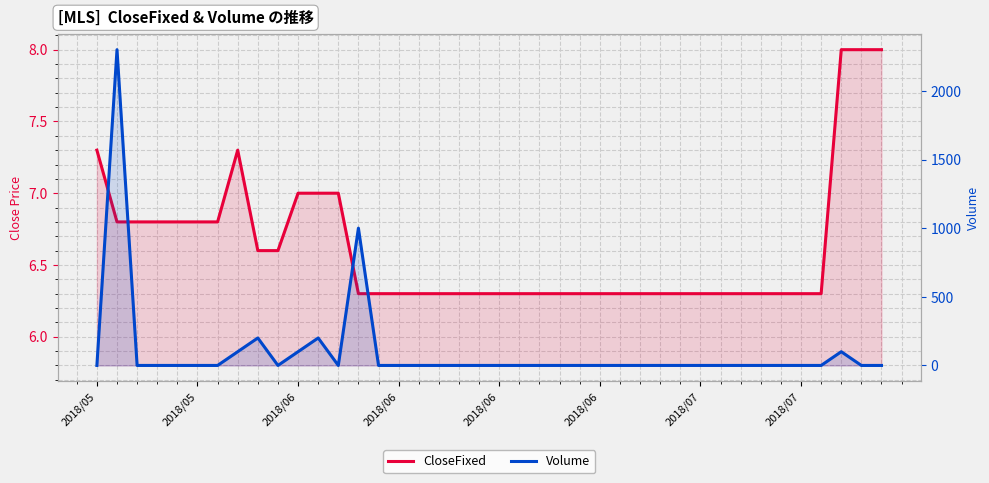

How many lines are shown in the chart?

2